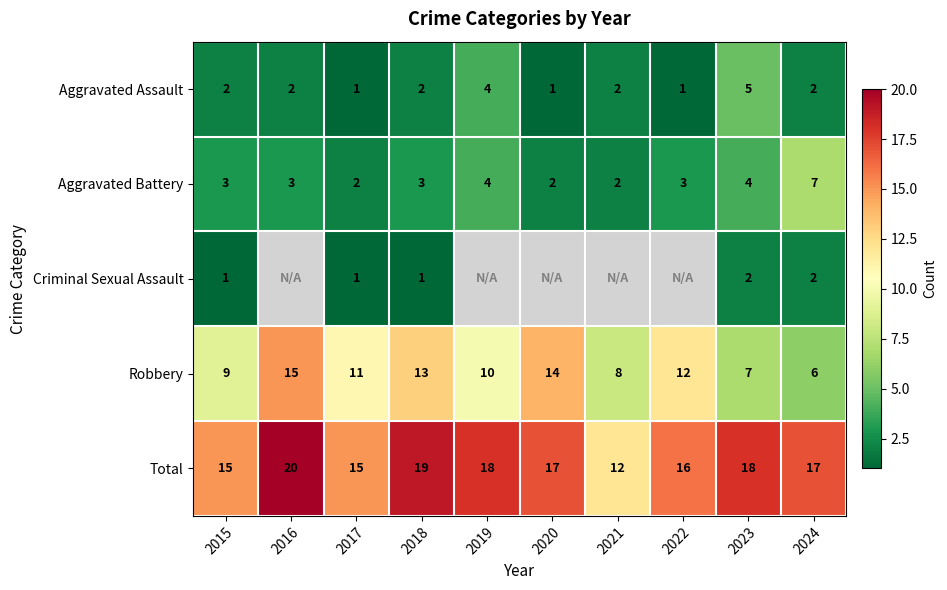

The Aggravated Assault series shows 2 at 2021. True or false?

True